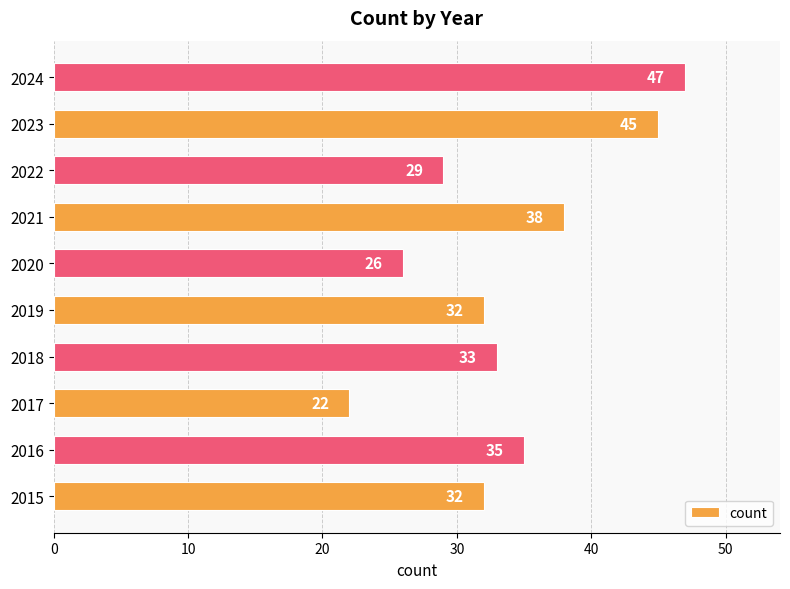

What is the sum of the values at 2021 and 2024?

85